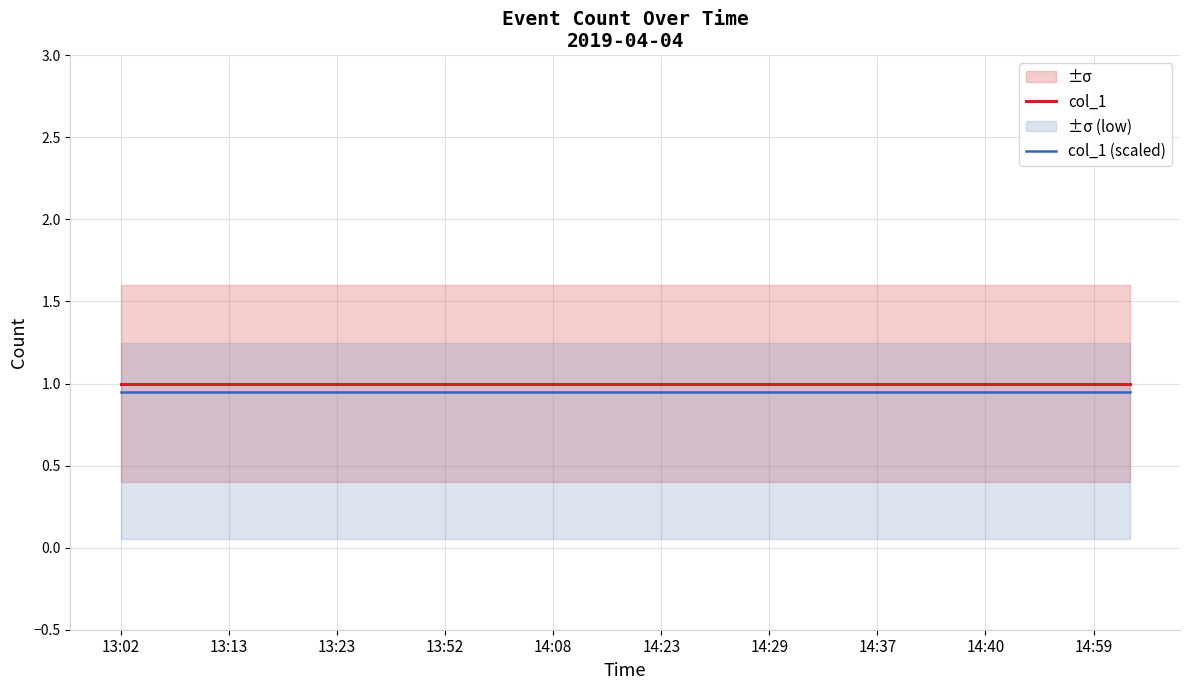

True or false: col_1 (scaled) and col_1 cross at least once.

False